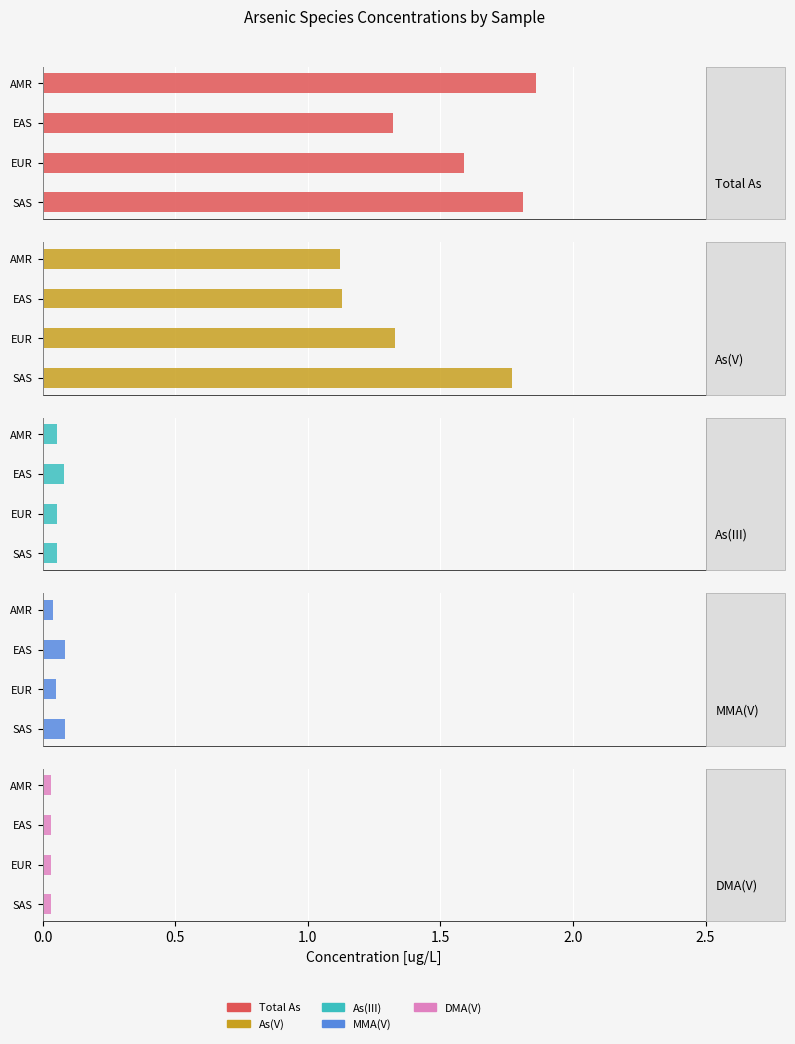

Between 0.0 and 0.5, which series saw the biggest shift?

As(V)